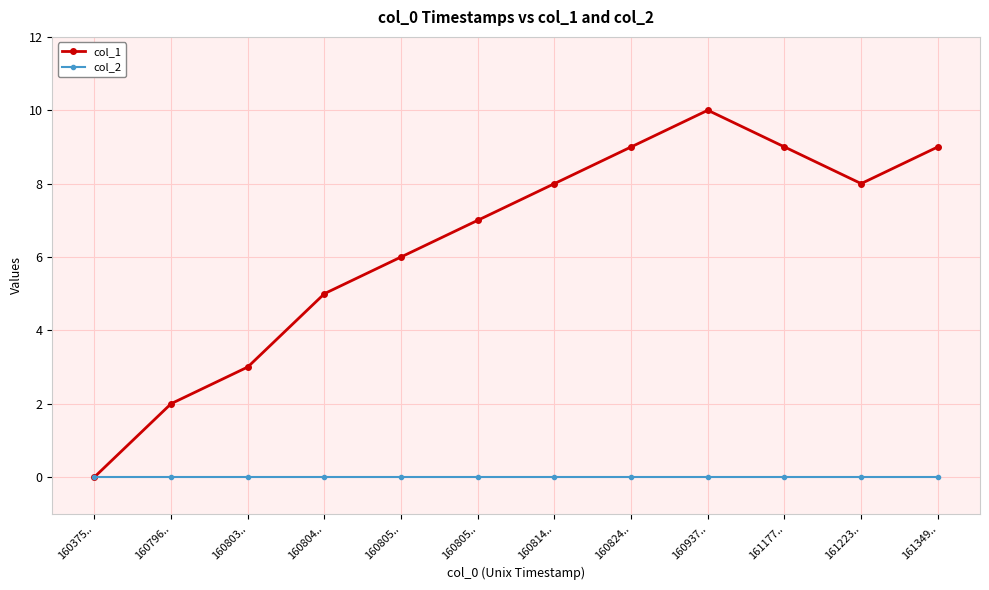

Which series has the largest total across all categories?

col_1